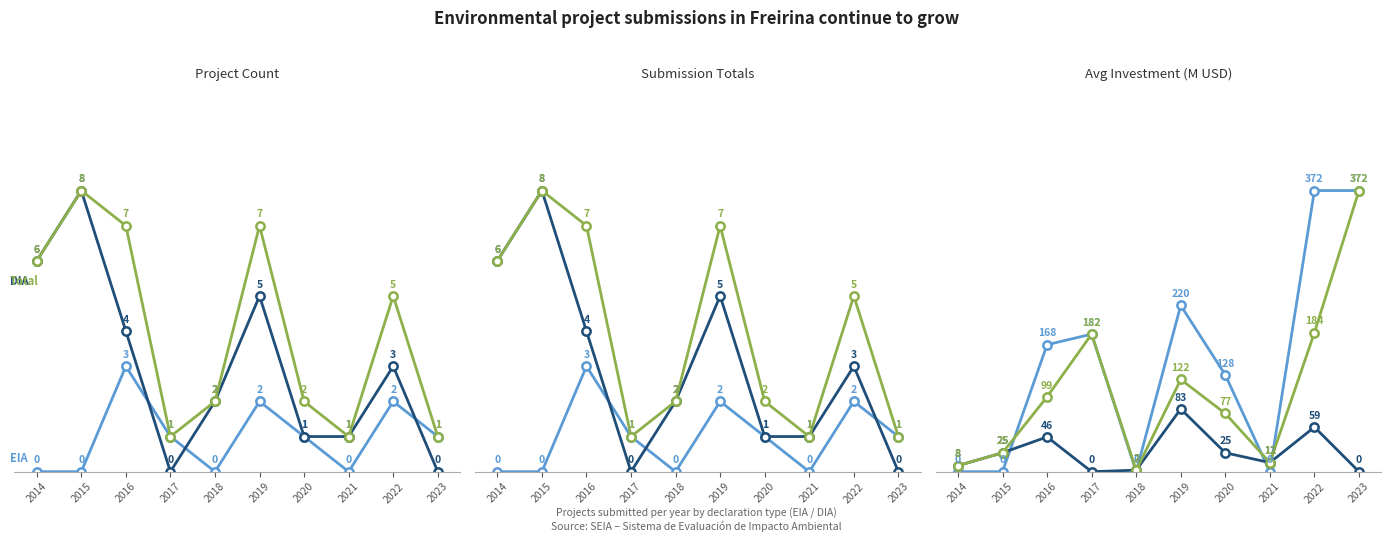

How many categories are shown in the chart?

10